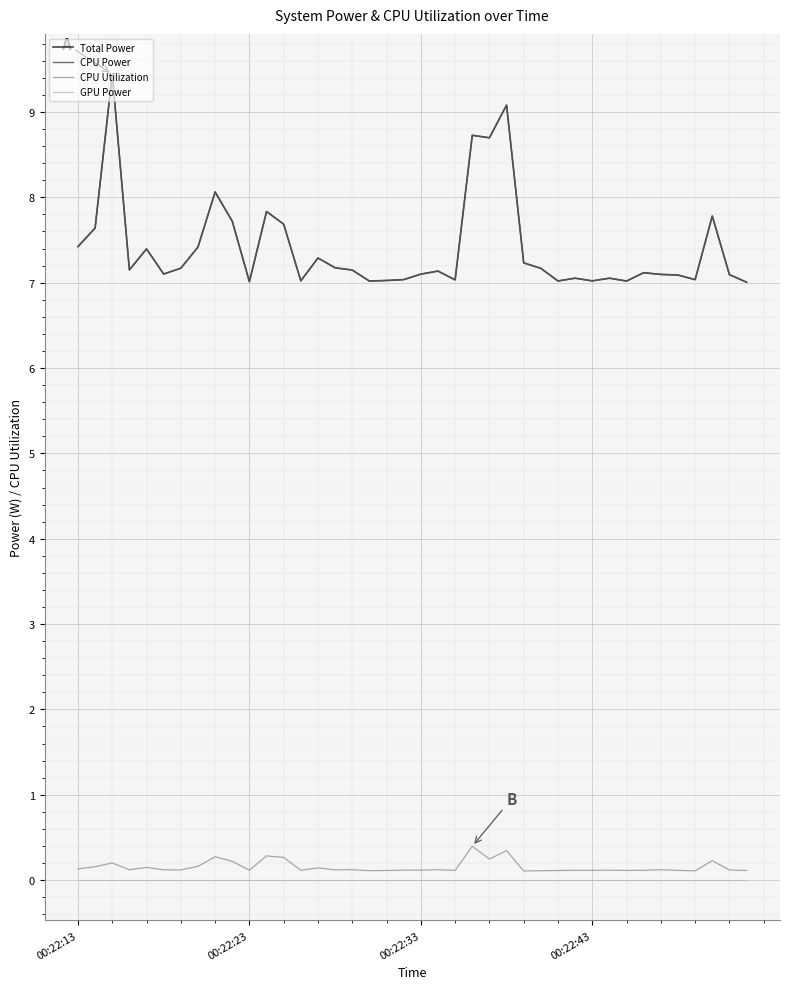

How many lines are shown in the chart?

4